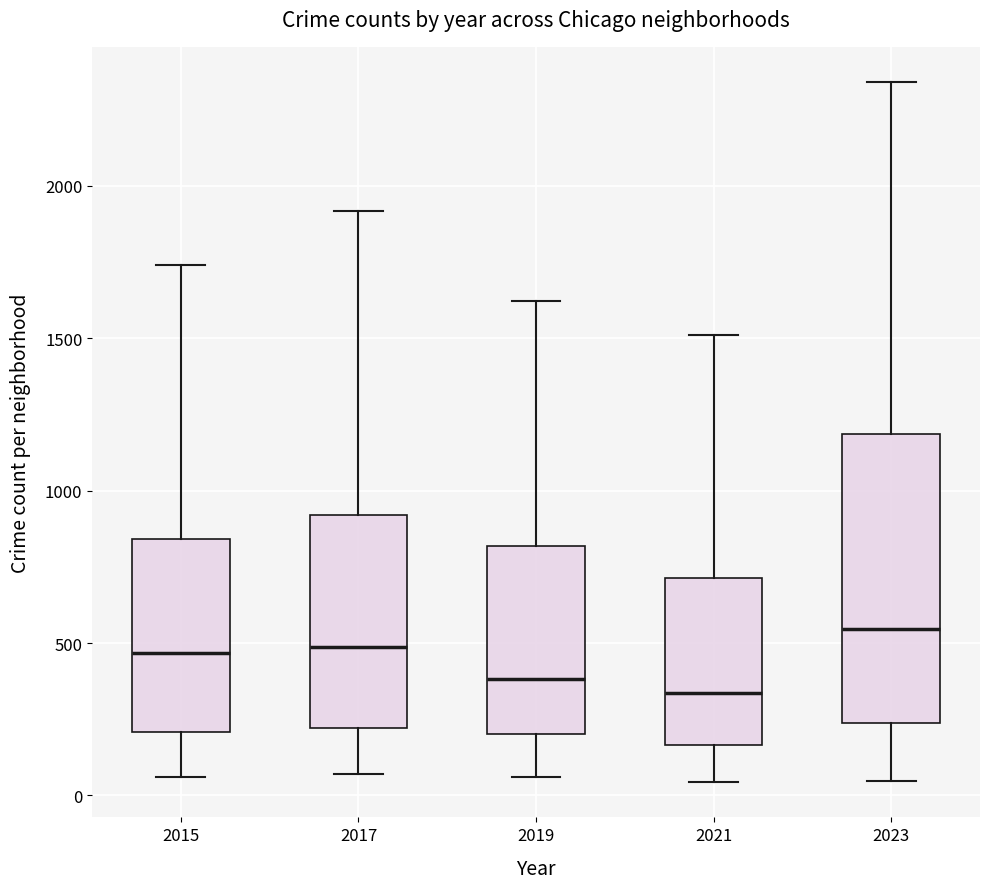

Reading left to right, read every box against the y-axis: the position of its median line, the range the box covers, and the ends of its whiskers. The values are not printed on the chart, so give them approximately, as read against the axis.

2015: median 450, box 200 to 850, whiskers 50 to 1750
2017: median 500, box 200 to 900, whiskers 50 to 1900
2019: median 400, box 200 to 800, whiskers 50 to 1600
2021: median 350, box 150 to 700, whiskers 50 to 1500
2023: median 550, box 250 to 1200, whiskers 50 to 2350